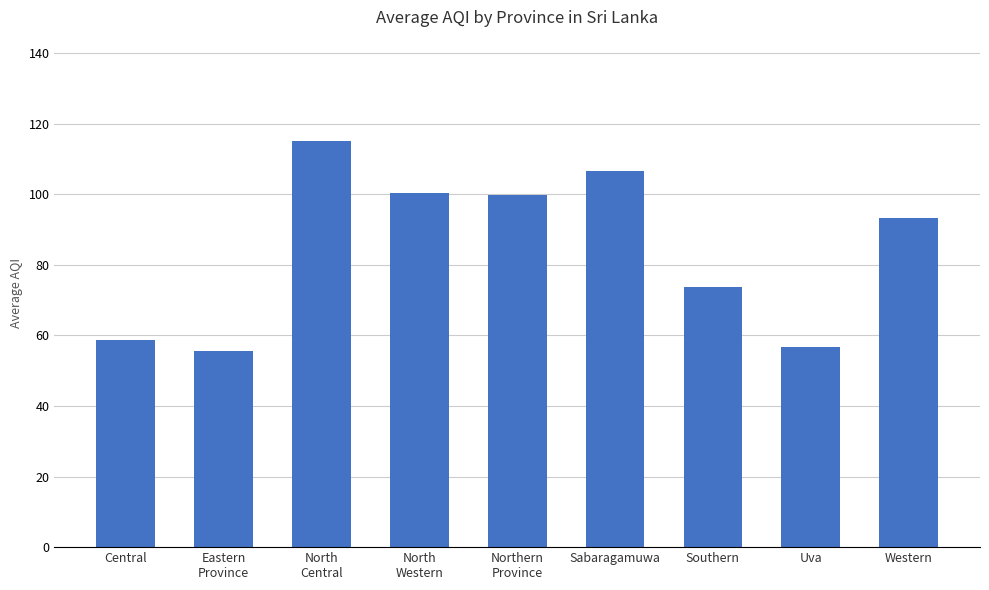

How many values exceed 93?

5